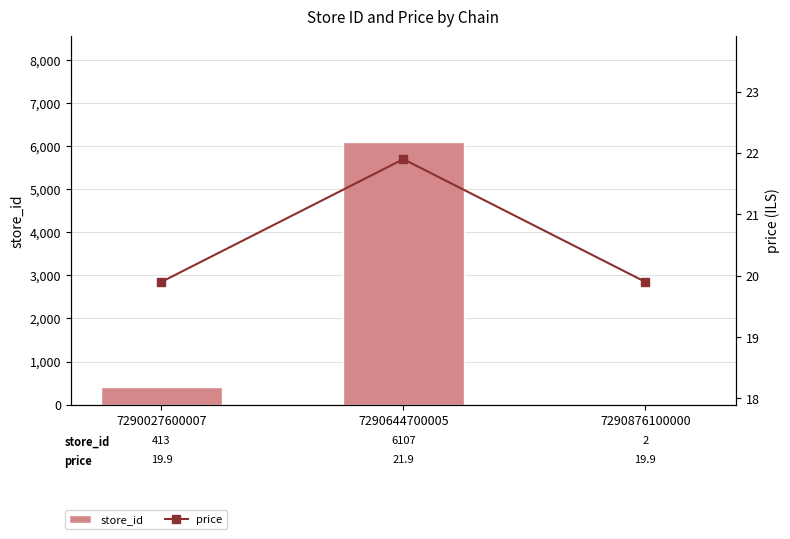

At which label does store_id first exceed 413?

7290644700005